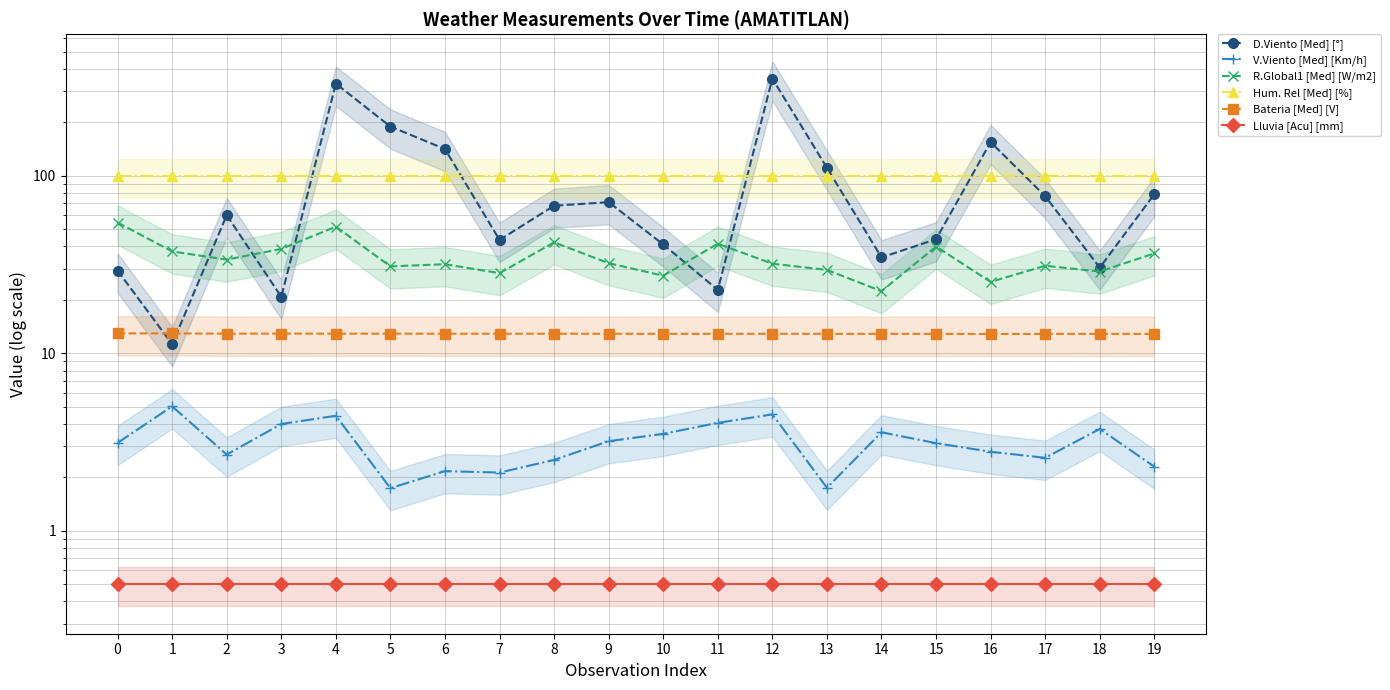

How many lines are shown in the chart?

6